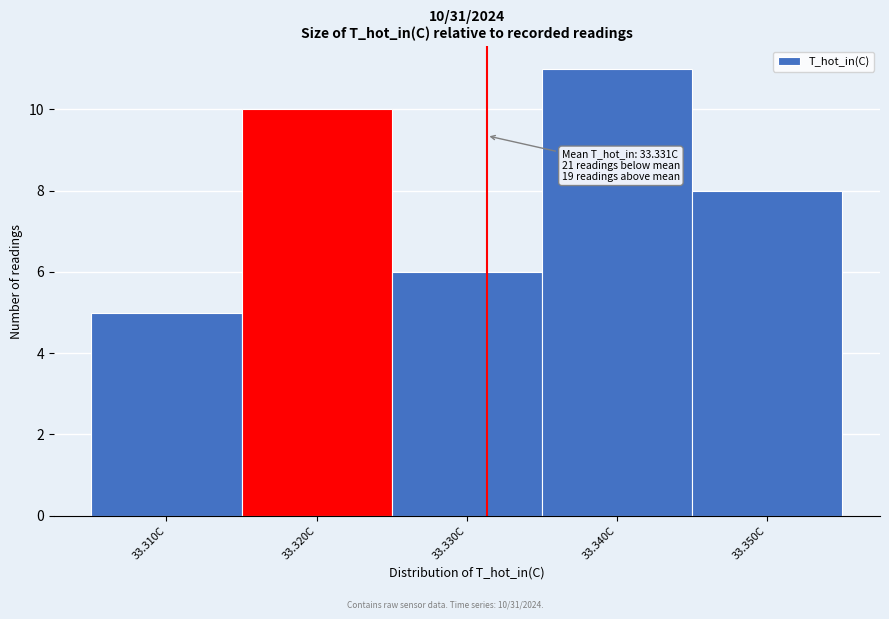

Over which range of the x-axis is the bar tallest?

33.335 to 33.345